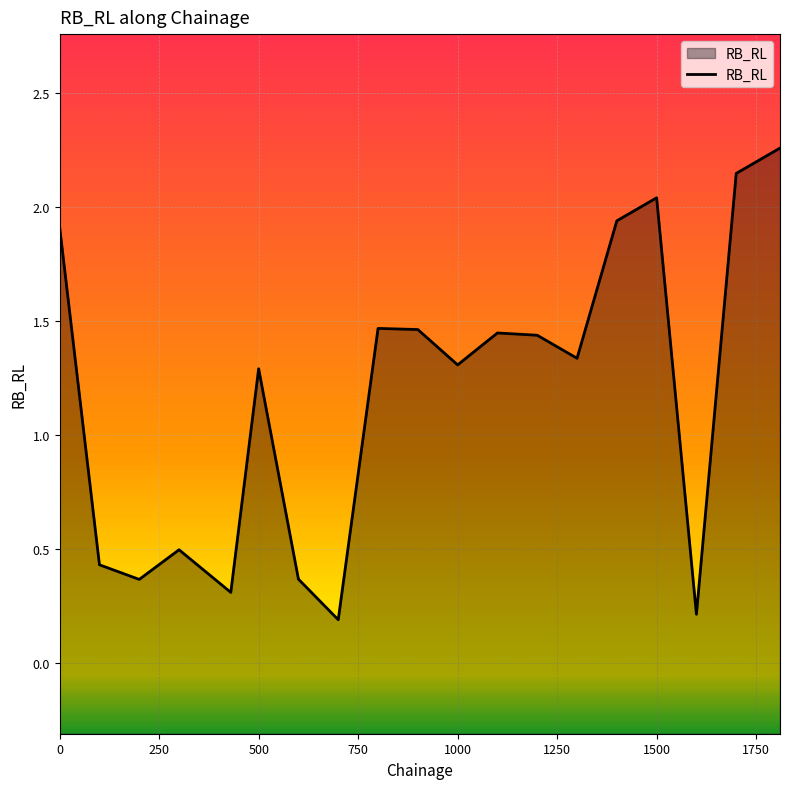

Reading left to right, what are all the values shown in this chart?

0=1.9	100=0.4	200=0.4	300=0.5	430=0.3	500=1.3	600=0.4	700=0.2	800=1.5	900=1.5	1000=1.3	1100=1.4	1200=1.4	1300=1.3	1400=1.9	1500=2.0	1600=0.2	1700=2.1	1810=2.3